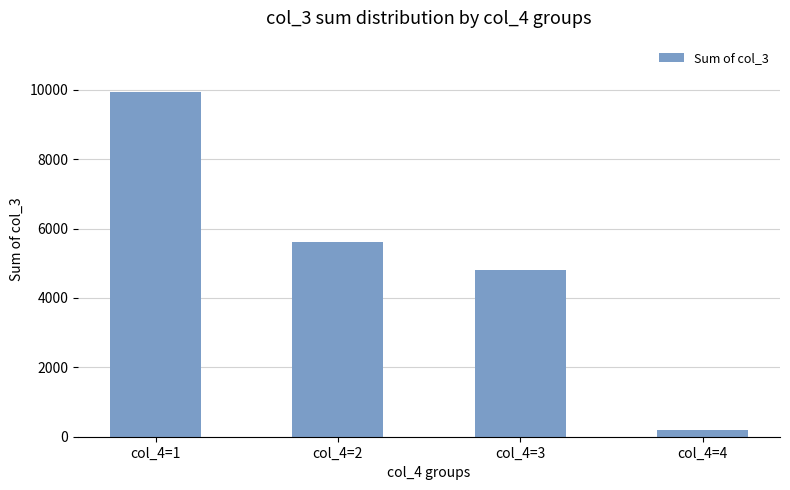

Reading right to left, transcribe all the data shown in this chart.

col_4=4=183	col_4=3=4812	col_4=2=5621	col_4=1=9926